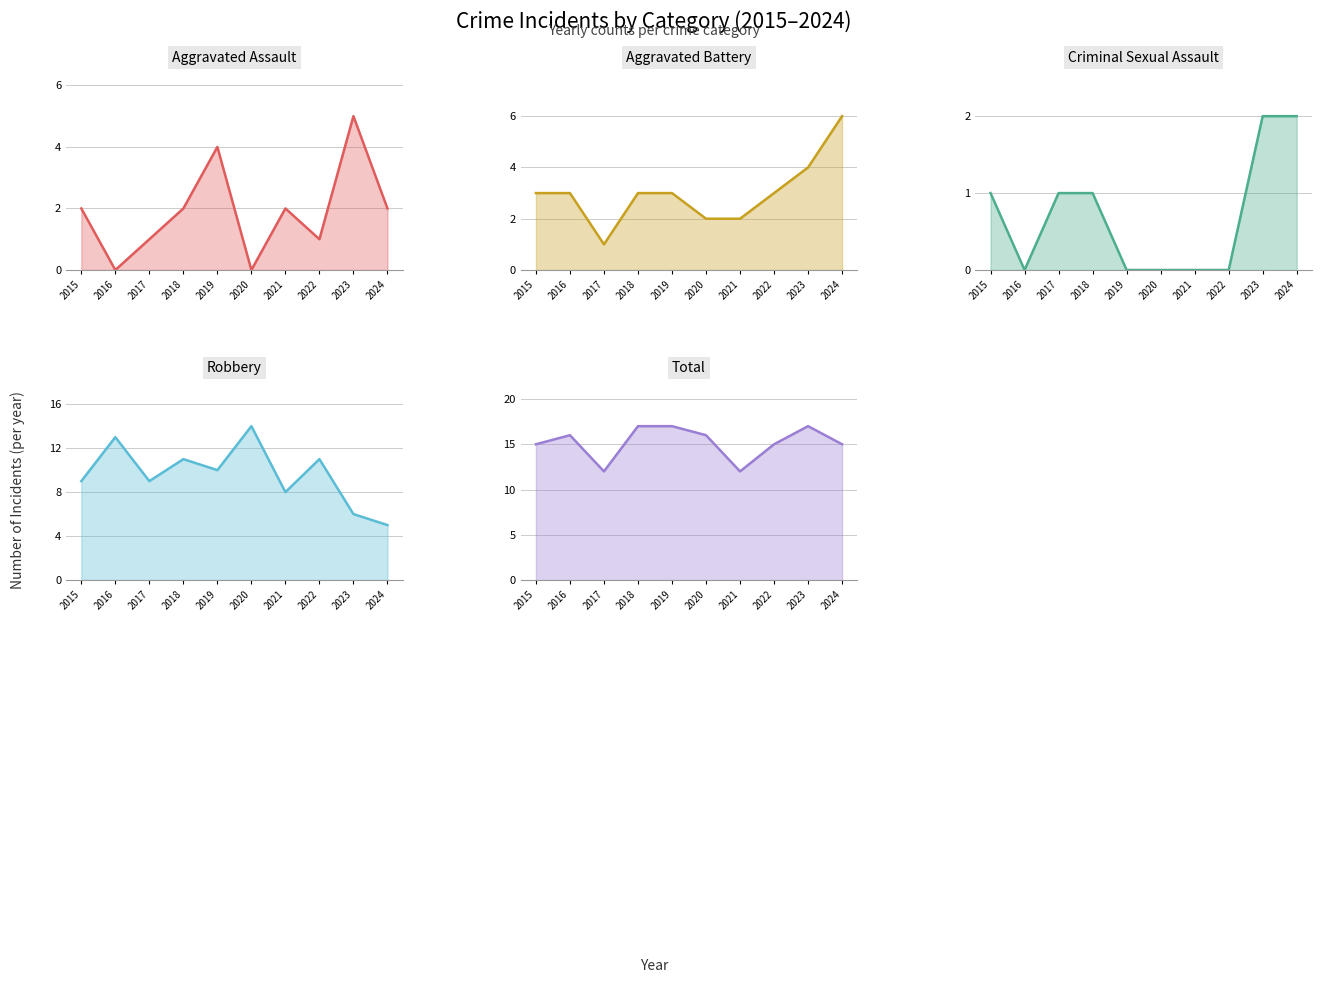

What is the approximate value of Robbery at 2022?

11